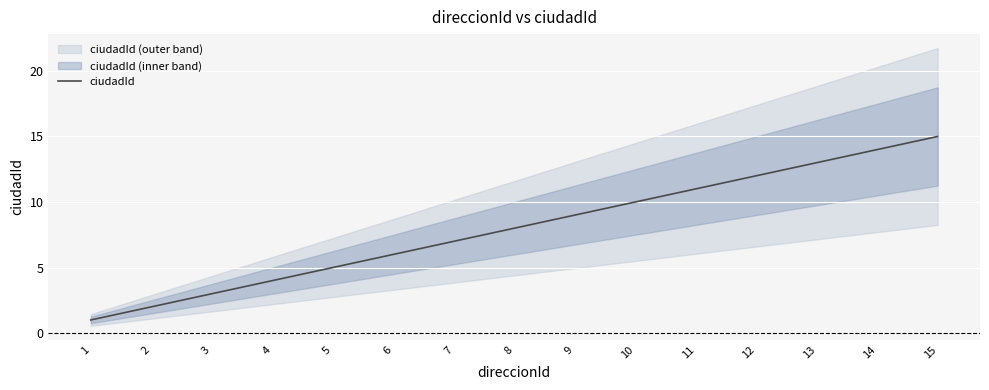

True or false: there are more than 1 points higher than both neighbors.

False